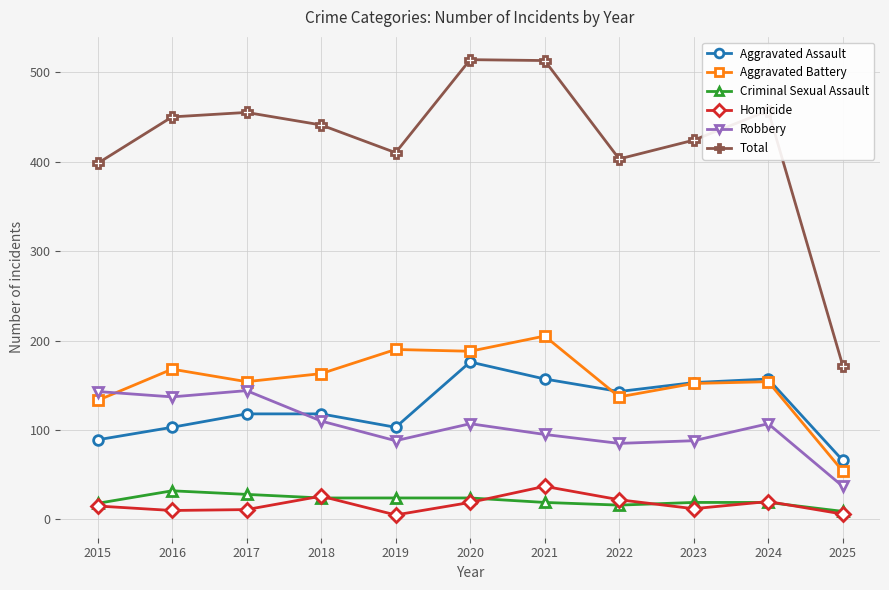

The Homicide series shows 22 at 2022. True or false?

True